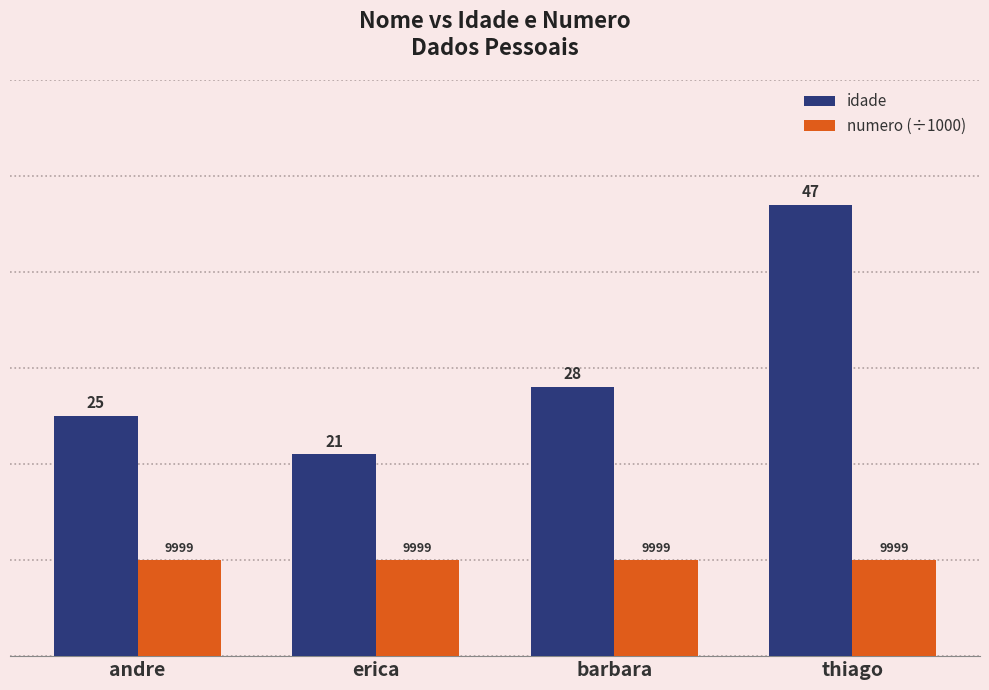

What is the spread (max minus min) of values at andre?

15.0